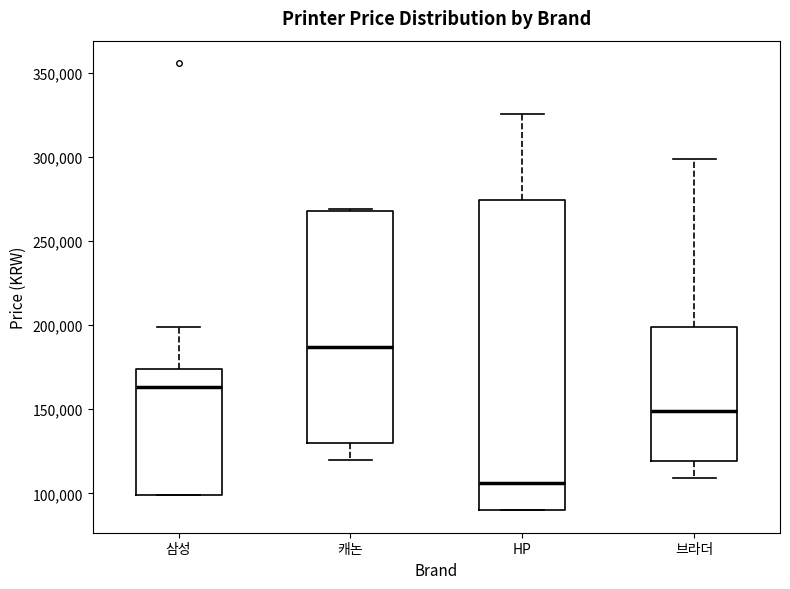

Reading left to right, transcribe this box plot: for each box, give where its median line is, the range the box spans, and where its two whiskers end, as read against the y-axis. The values are not printed on the chart, so give them approximately, as read against the axis.

삼성: median 165000, box 100000 to 175000, whiskers 100000 to 200000
캐논: median 185000, box 130000 to 270000, whiskers 120000 to 270000
HP: median 105000, box 90000 to 275000, whiskers 90000 to 325000
브라더: median 150000, box 120000 to 200000, whiskers 110000 to 300000